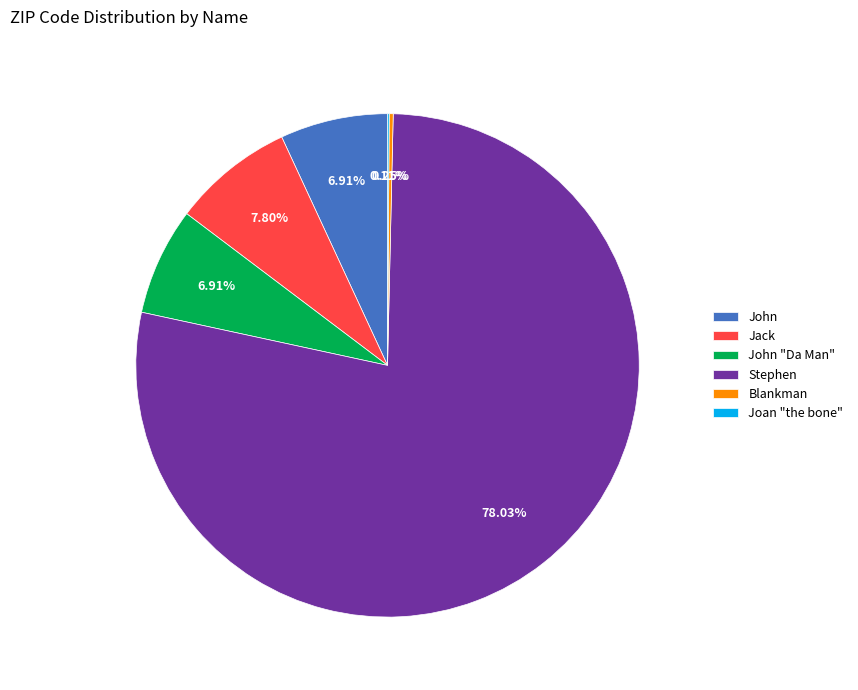

Approximately how many times larger is the value at Jack compared to John?

1.1